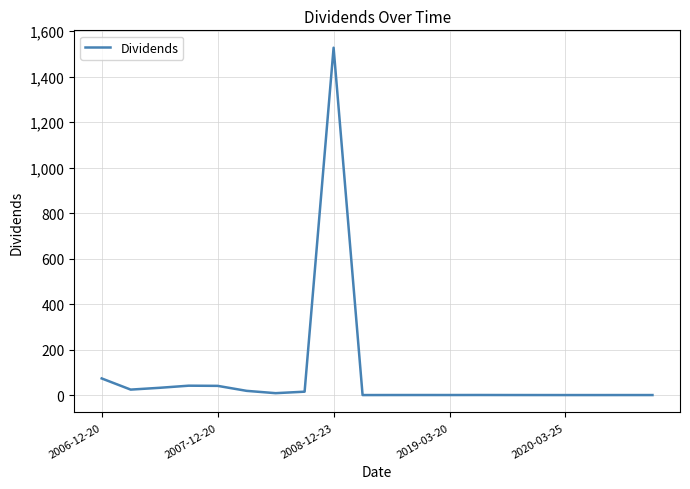

What is the maximum value shown in the chart?

1526.9